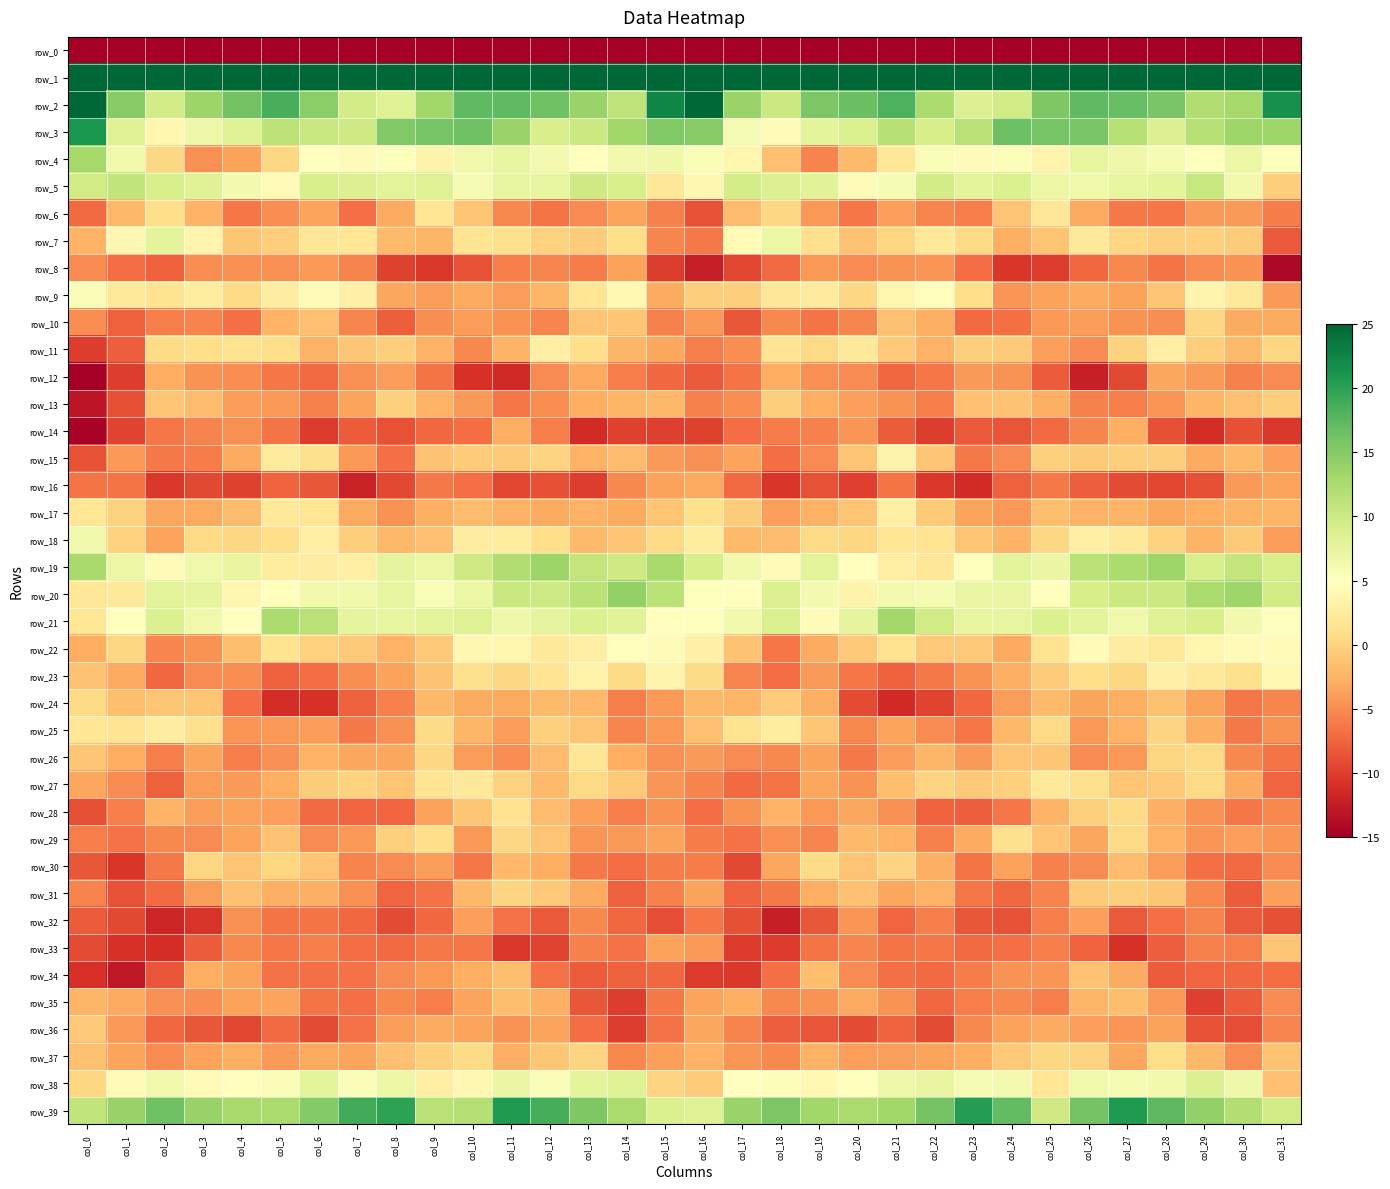

Which has a higher value, col_10 or col_7?

col_7